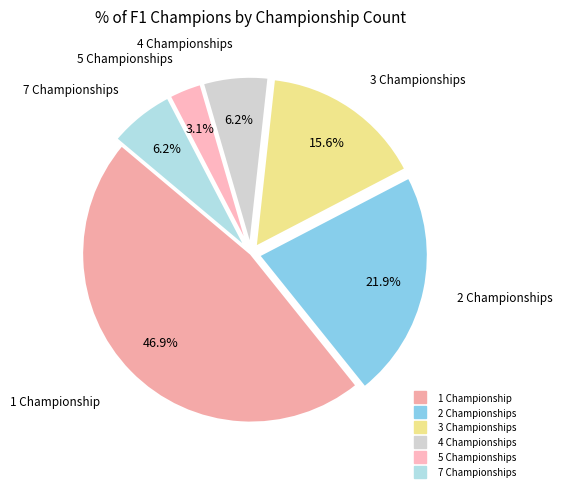

Between 7 Championships and 1 Championship, which is larger?

1 Championship